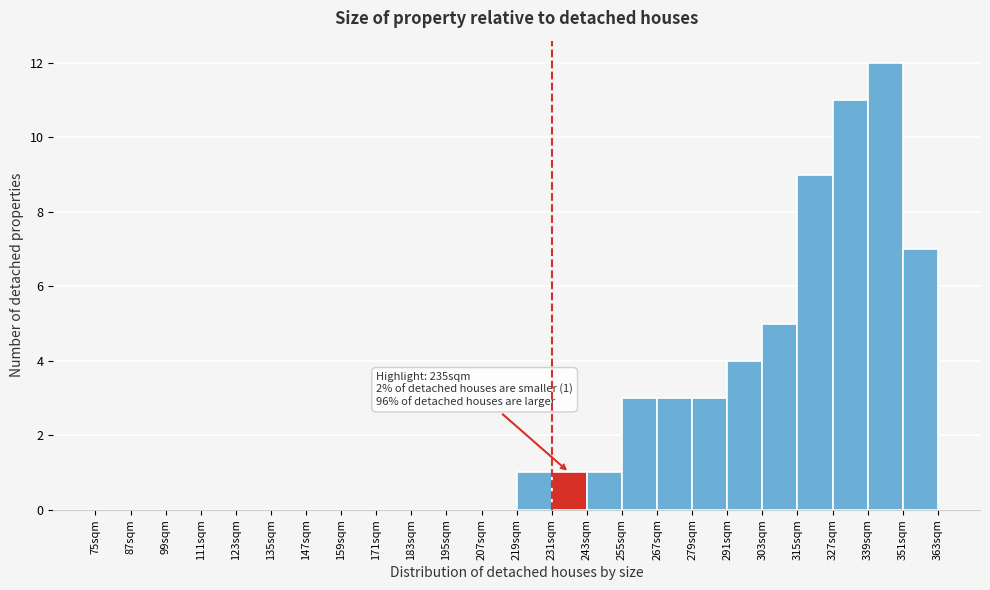

Over which range of the x-axis is the bar tallest?

339 to 351